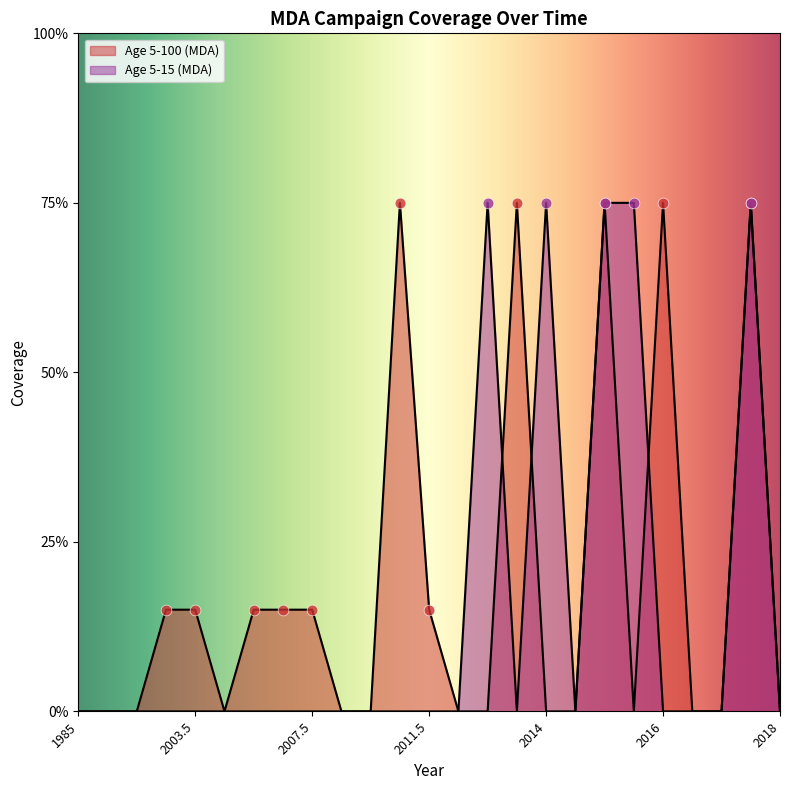

At how many categories does at least one series exceed 0?

14